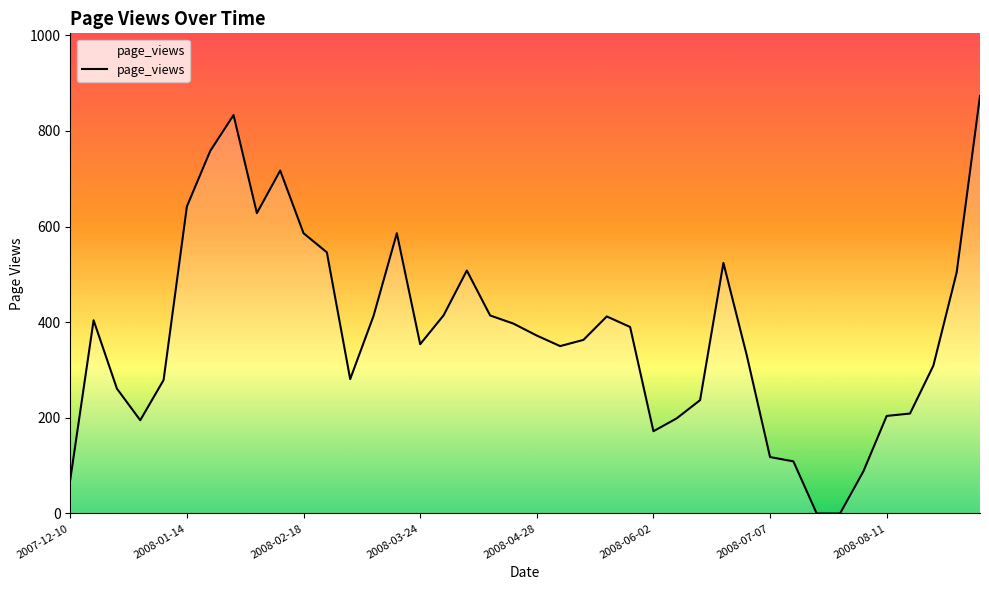

What is the greatest value displayed?

873